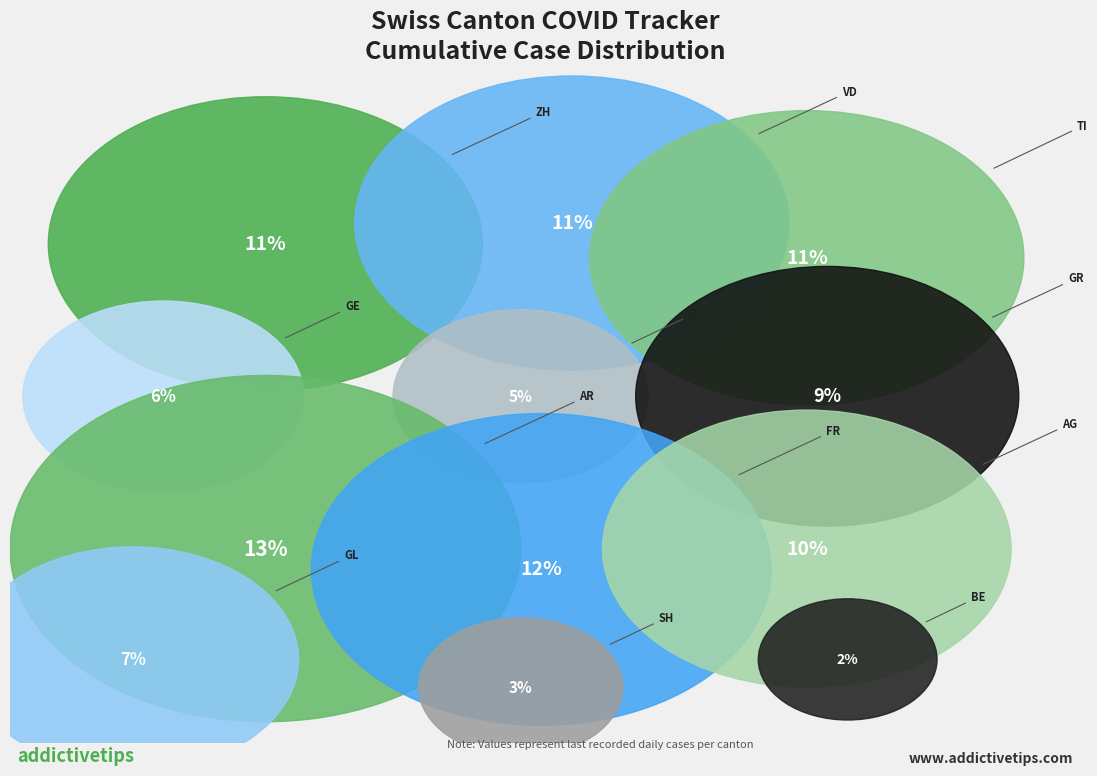

To the nearest percent, what percentage of the pie is GR?

9%